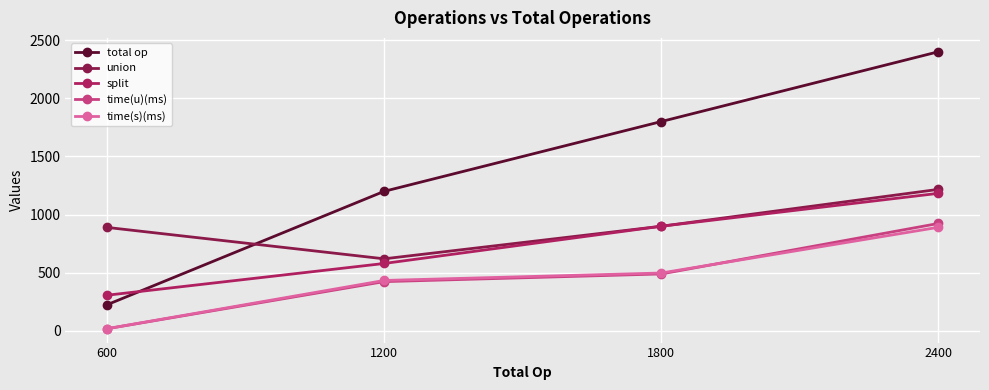

The time(u)(ms) series shows 834 at 1800. True or false?

False